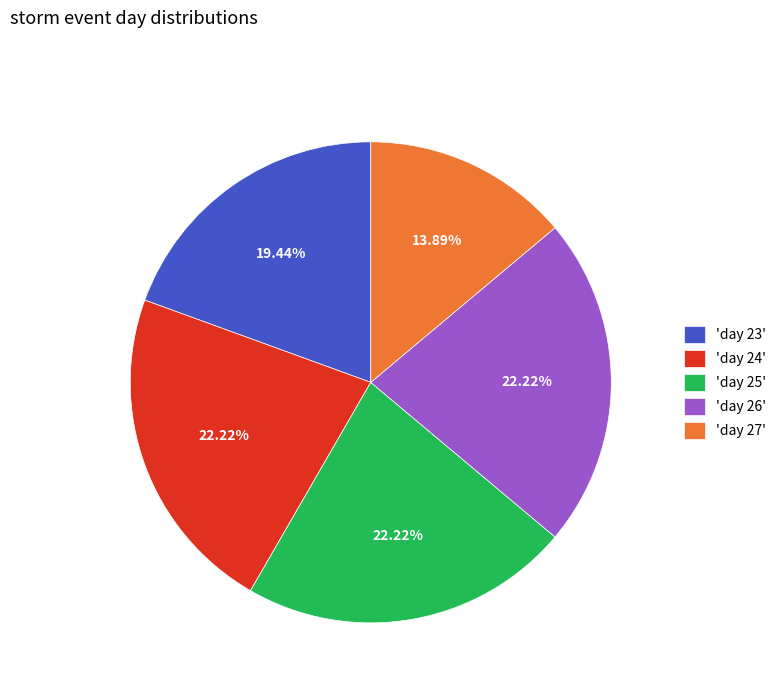

Combined, do 'day 26' and 'day 24' account for over 50%?

No